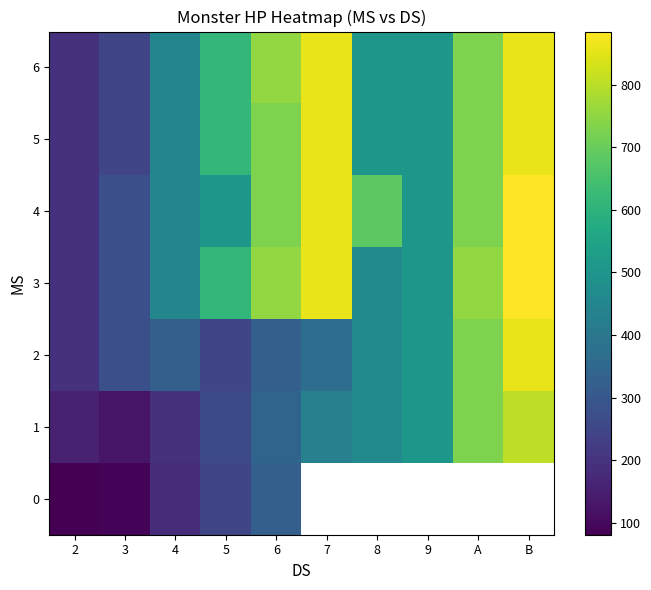

Between 4 and 2, which is larger?

4